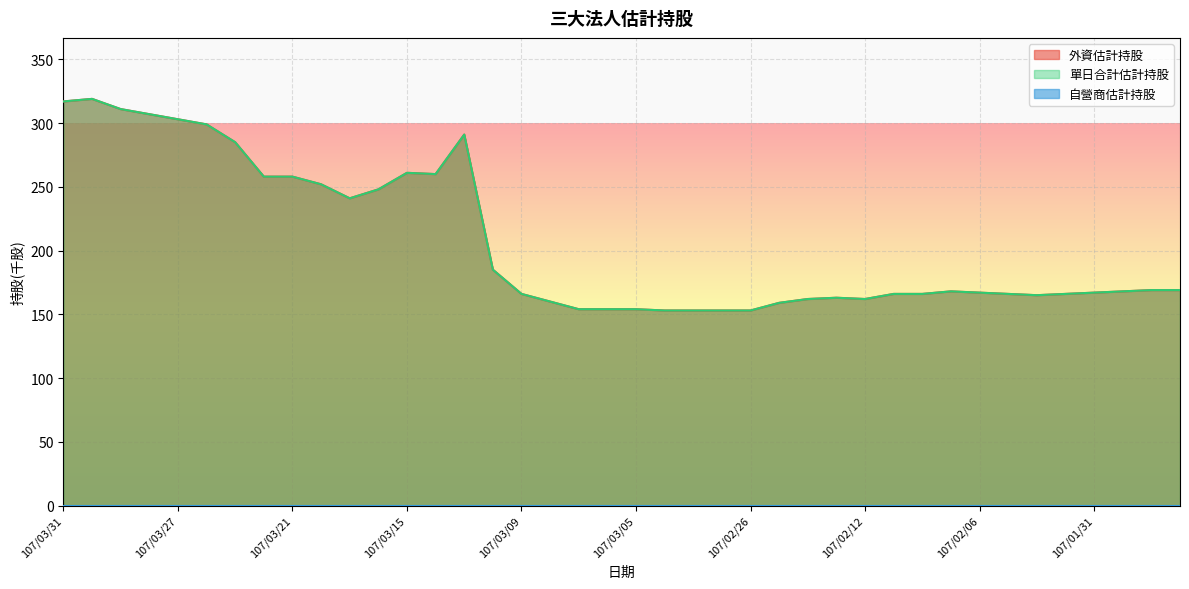

What is the lowest value of the 外資估計持股 series?

153